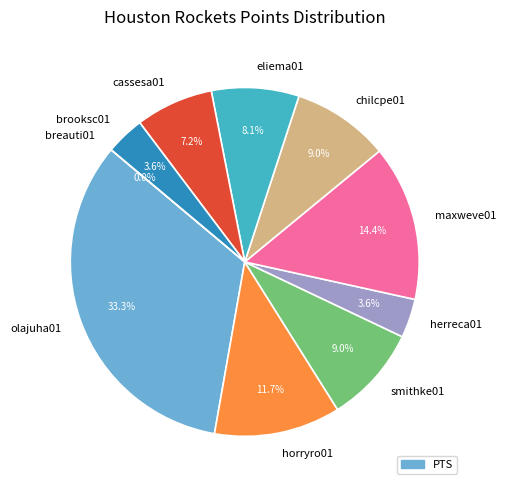

Count the number of slices in the pie.

10